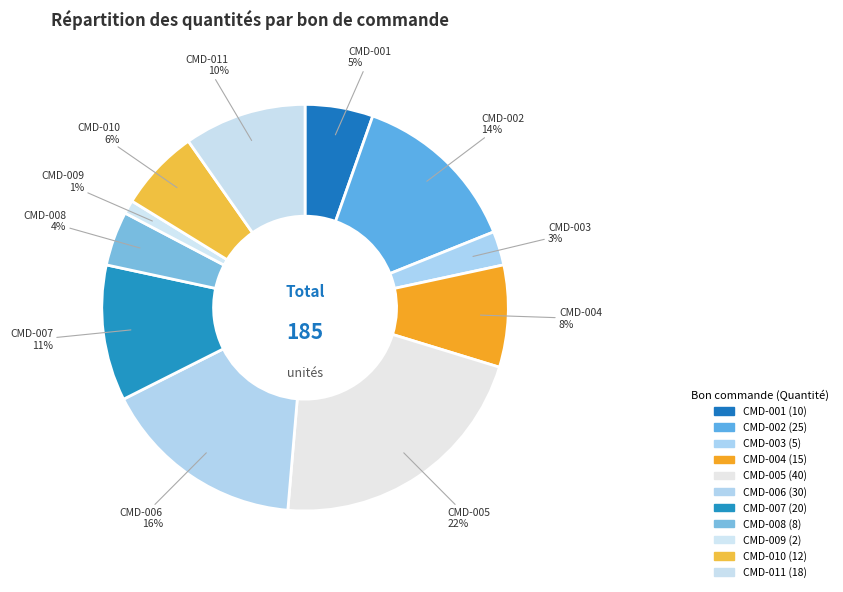

To the nearest percent, what portion does CMD-001 represent?

5%